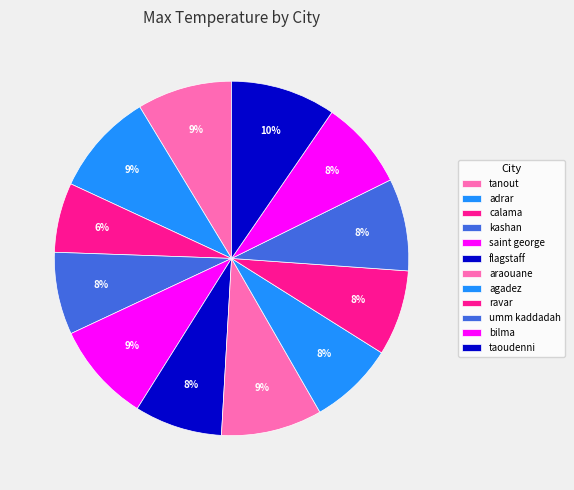

Count the number of slices in the pie.

12